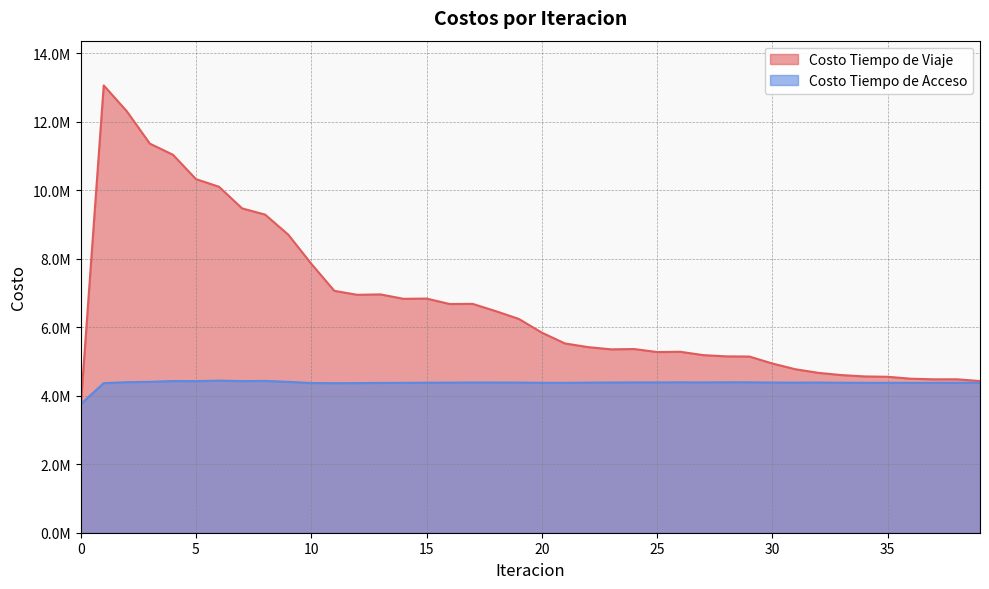

What are all the series names shown in the legend?

Costo Tiempo de Viaje, Costo Tiempo de Acceso